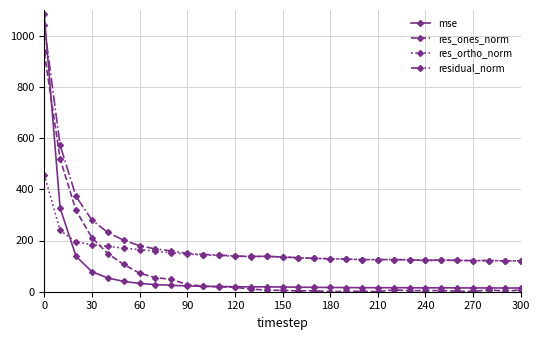

True or false: res_ones_norm and residual_norm intersect in this chart.

False